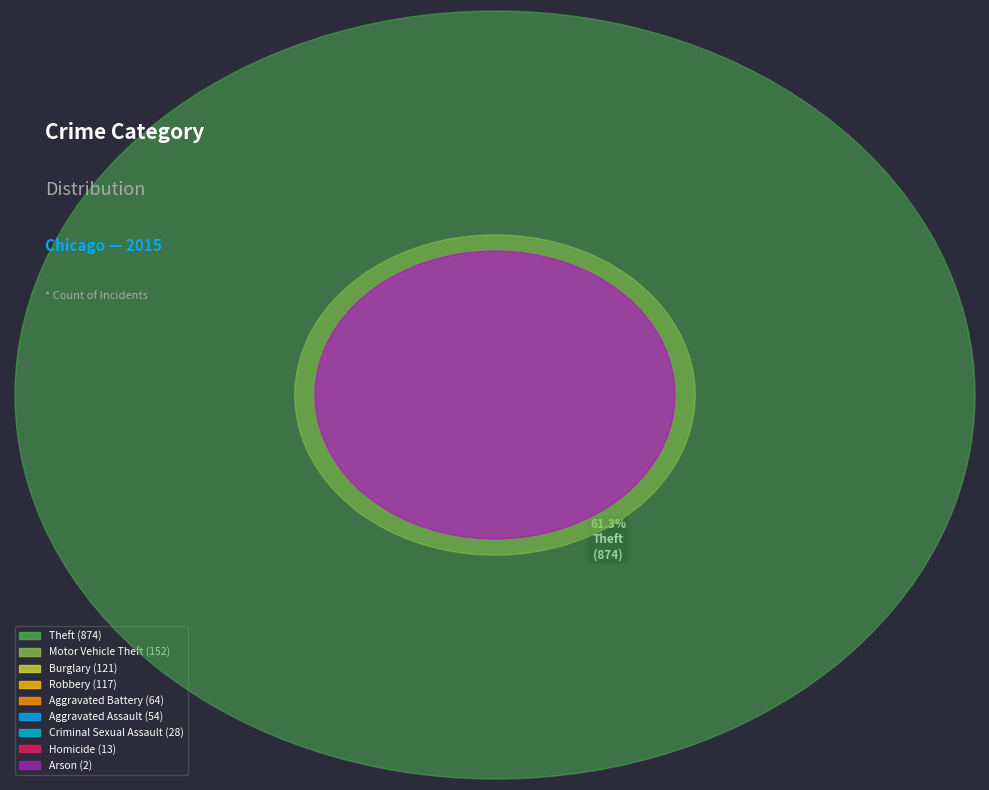

What percentage is the Theft slice, to the nearest percent?

61%